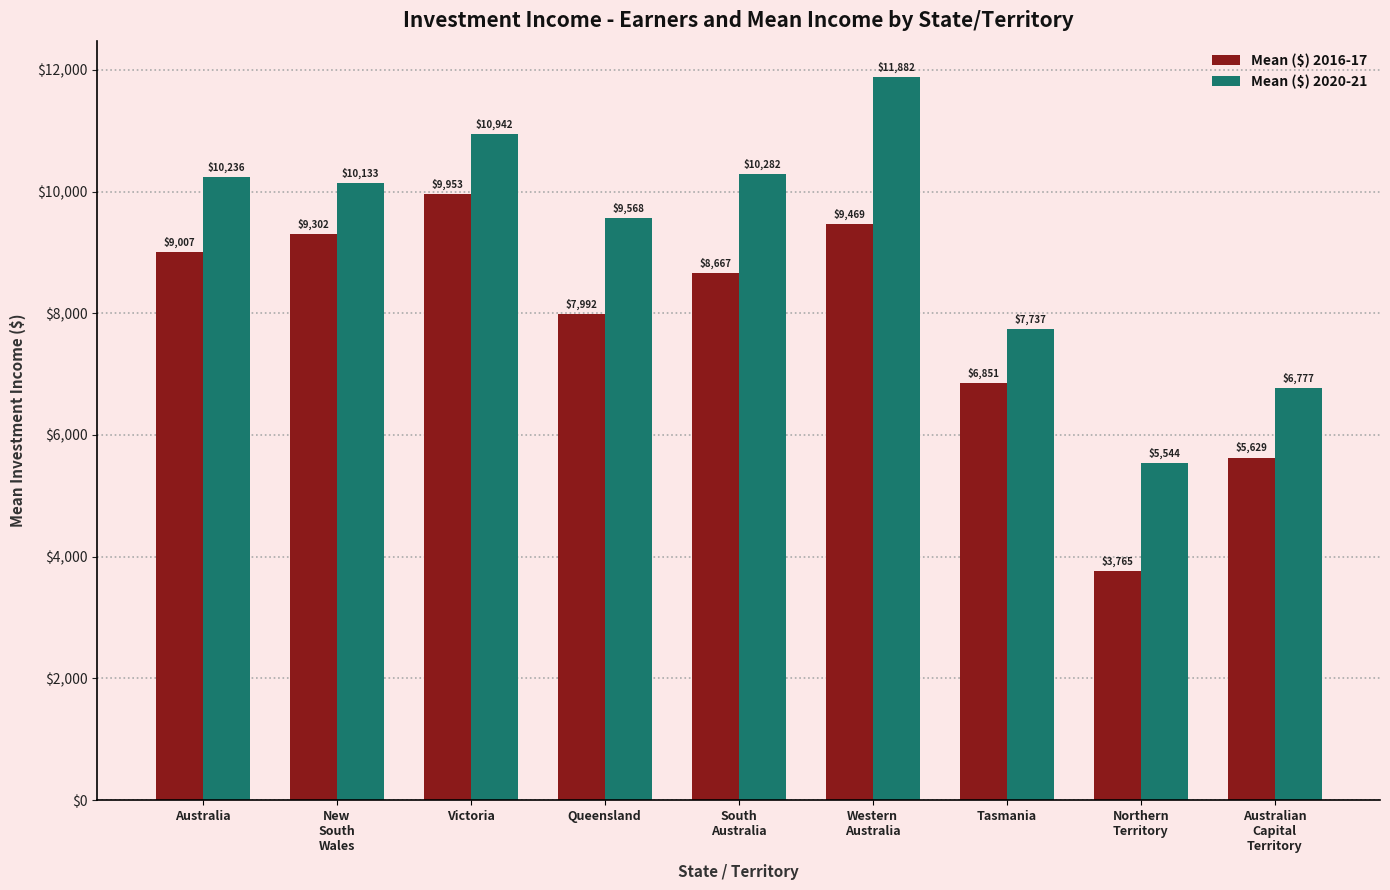

Which label corresponds to the smallest value in the chart?

Northern
Territory